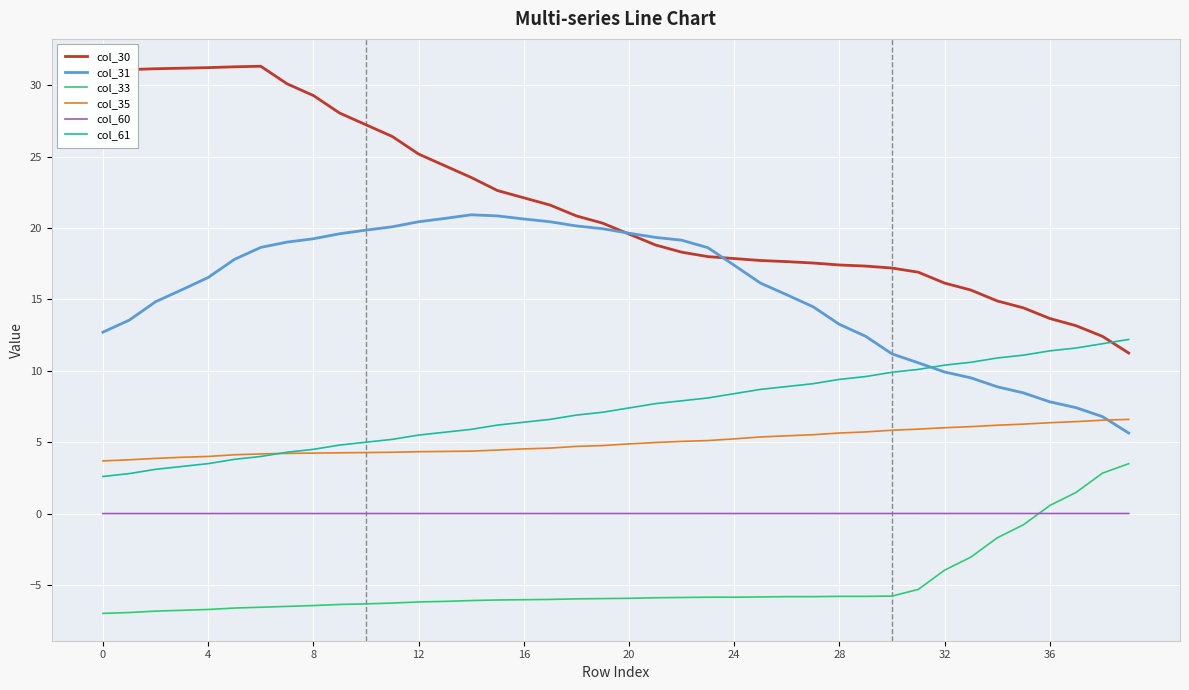

Which series has the largest total across all categories?

col_30